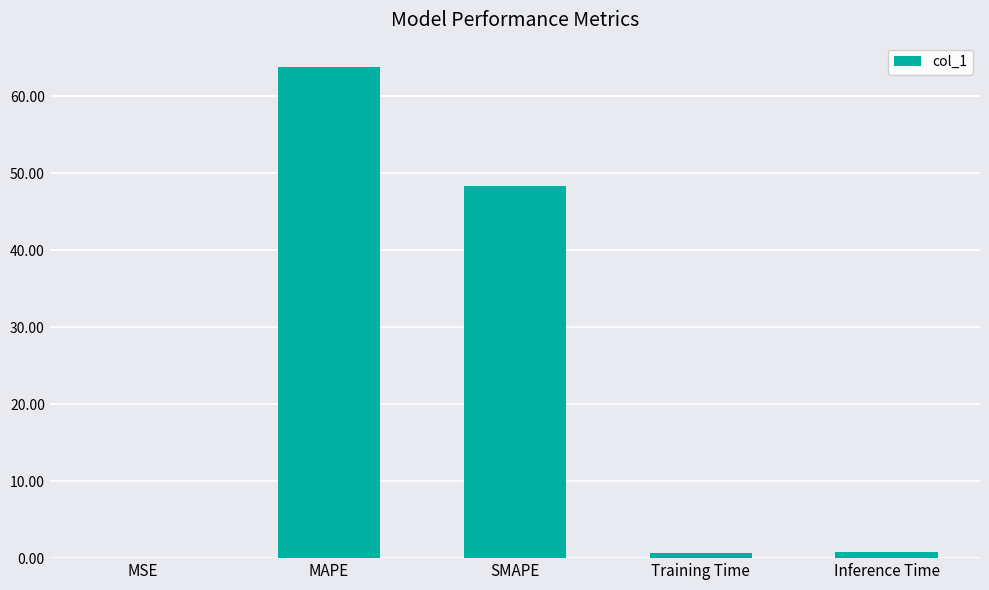

Which label corresponds to the largest value in the chart?

MAPE